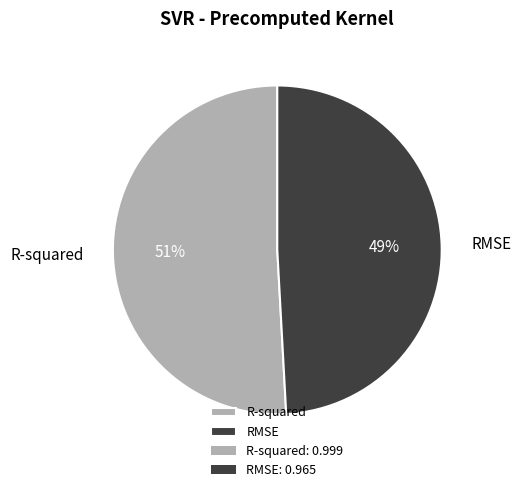

To the nearest percent, what is the average slice percentage?

50%